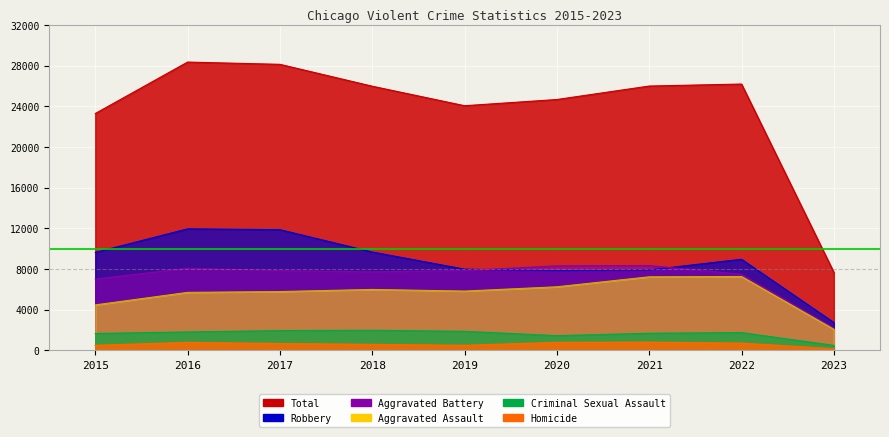

Which category has the lowest value across all series?

2023